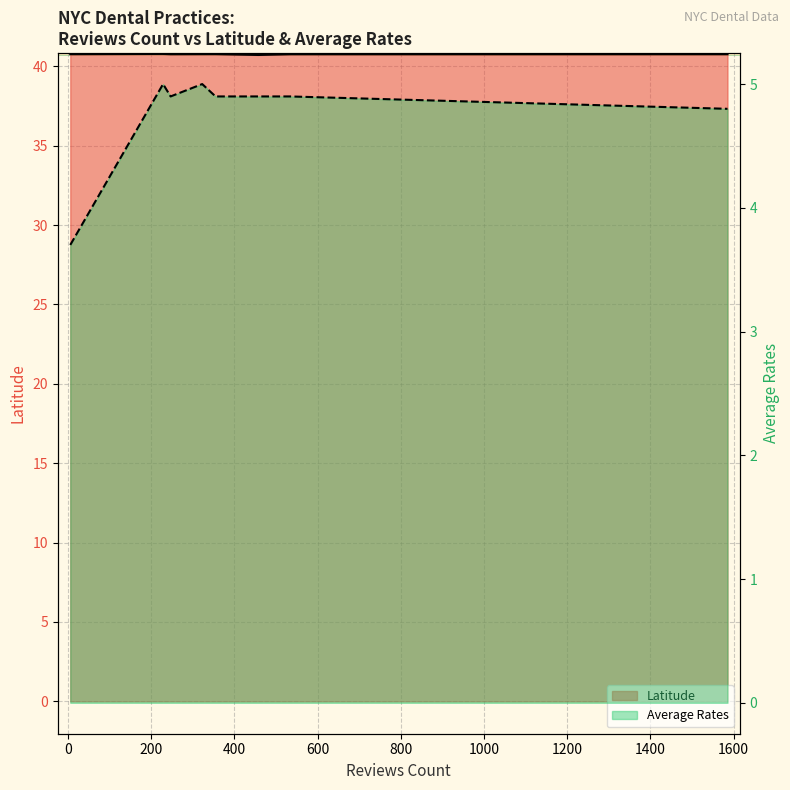

What is the label of the 3rd point from the right?

800